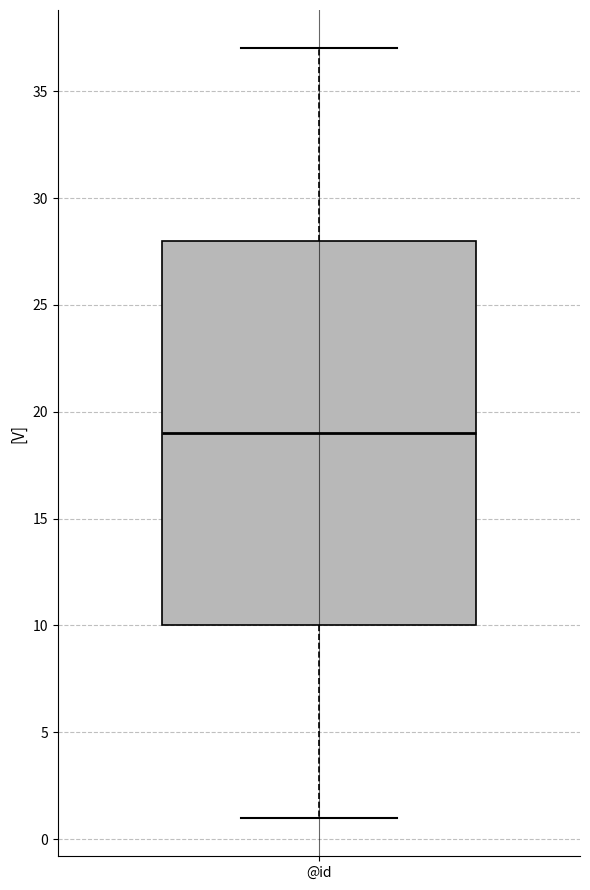

Where is the upper edge of the box for @id on the y-axis? The values are not printed on the chart, so give them approximately, as read against the axis.

28